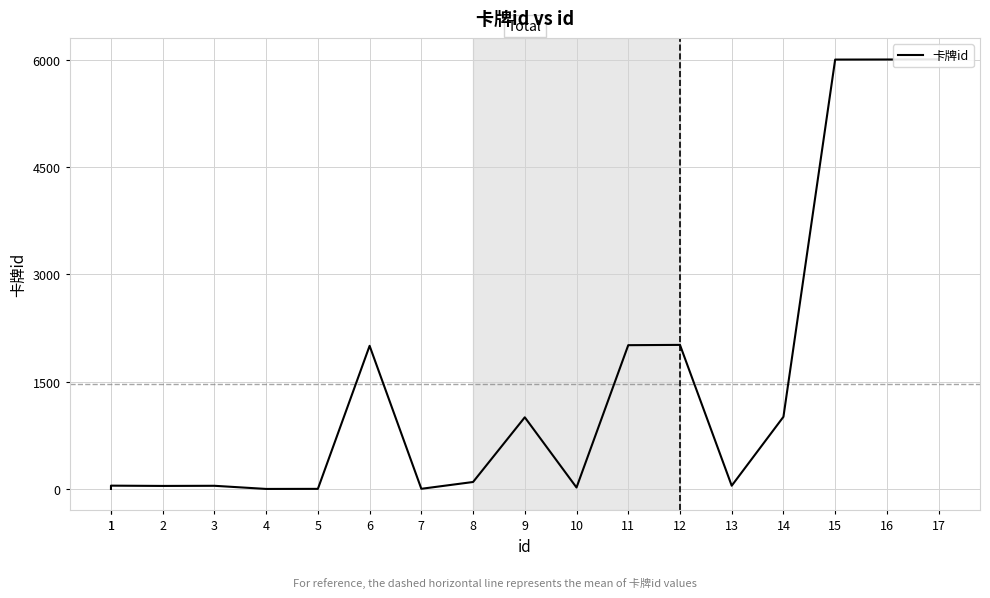

The value at 4 is 1. True or false?

True